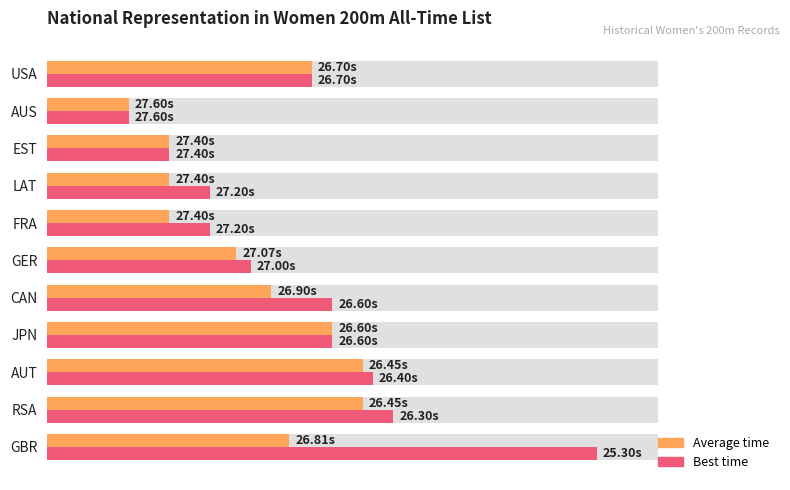

Are the bars grouped side by side (vs. stacked)?

Yes